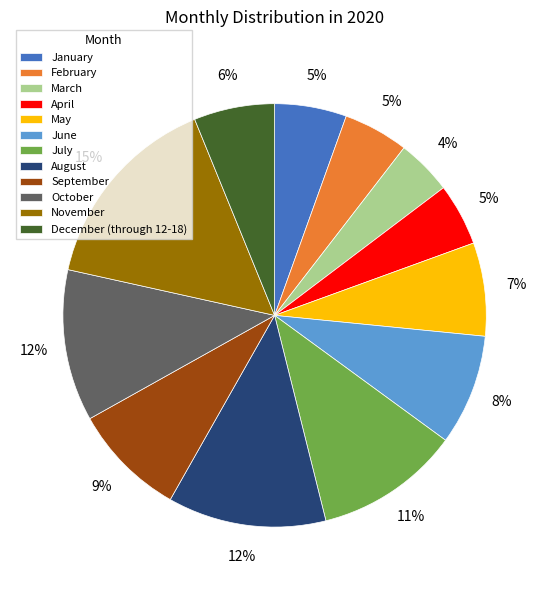

Between December (through 12-18) and July, which is larger?

July